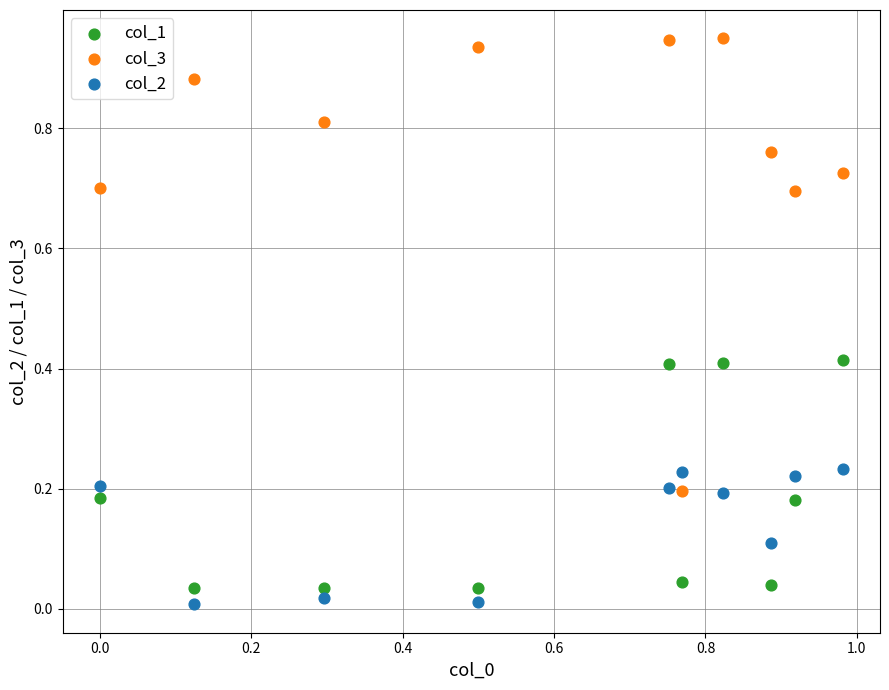

What are all the series names shown in the legend?

col_1, col_3, col_2